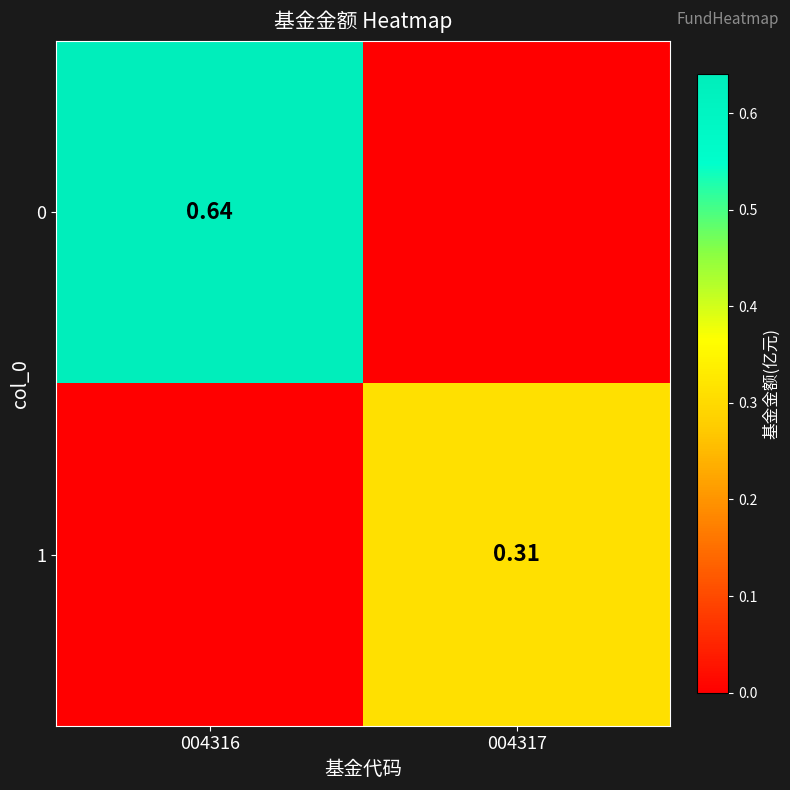

Which has a higher value, 004316 or 004317?

004316